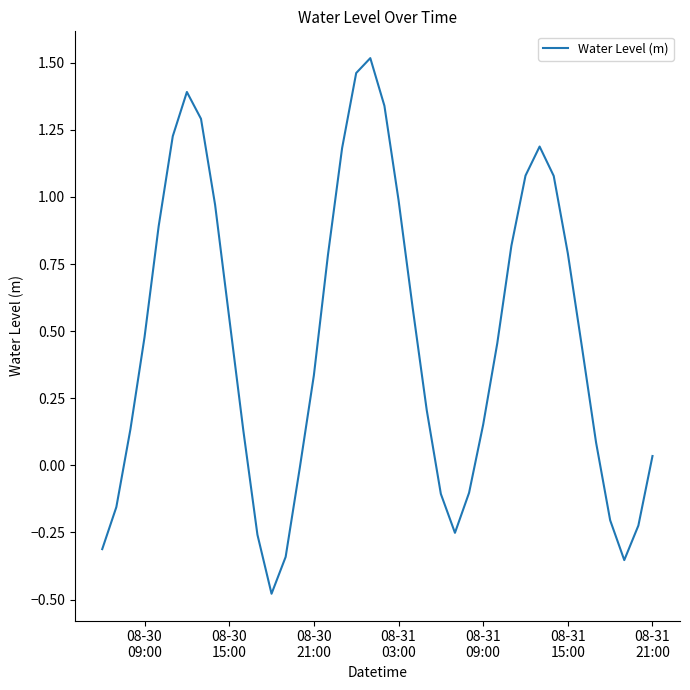

What is the sum of all values?

18.8